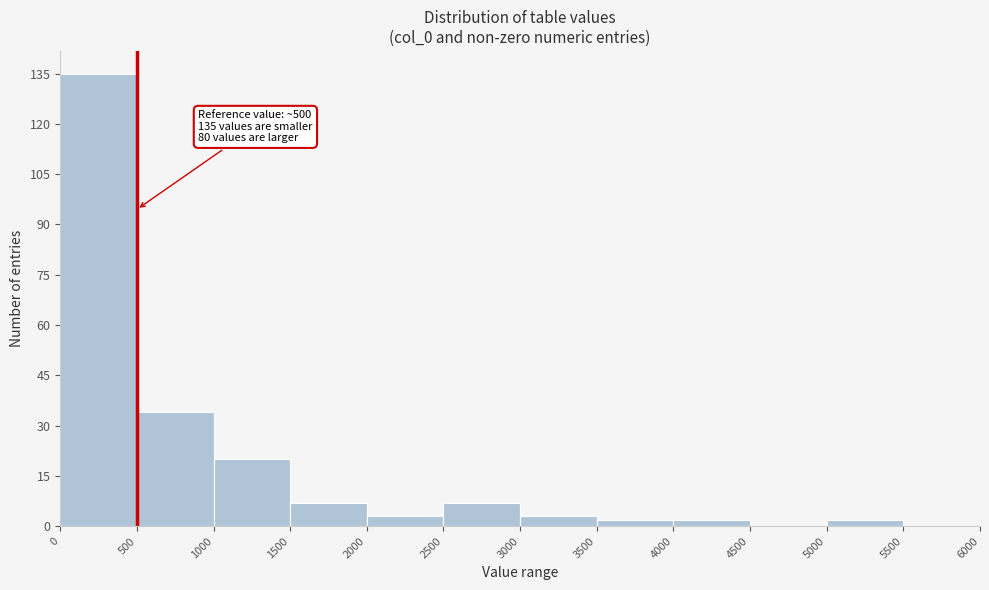

Over which range of the x-axis is the bar tallest?

0 to 500